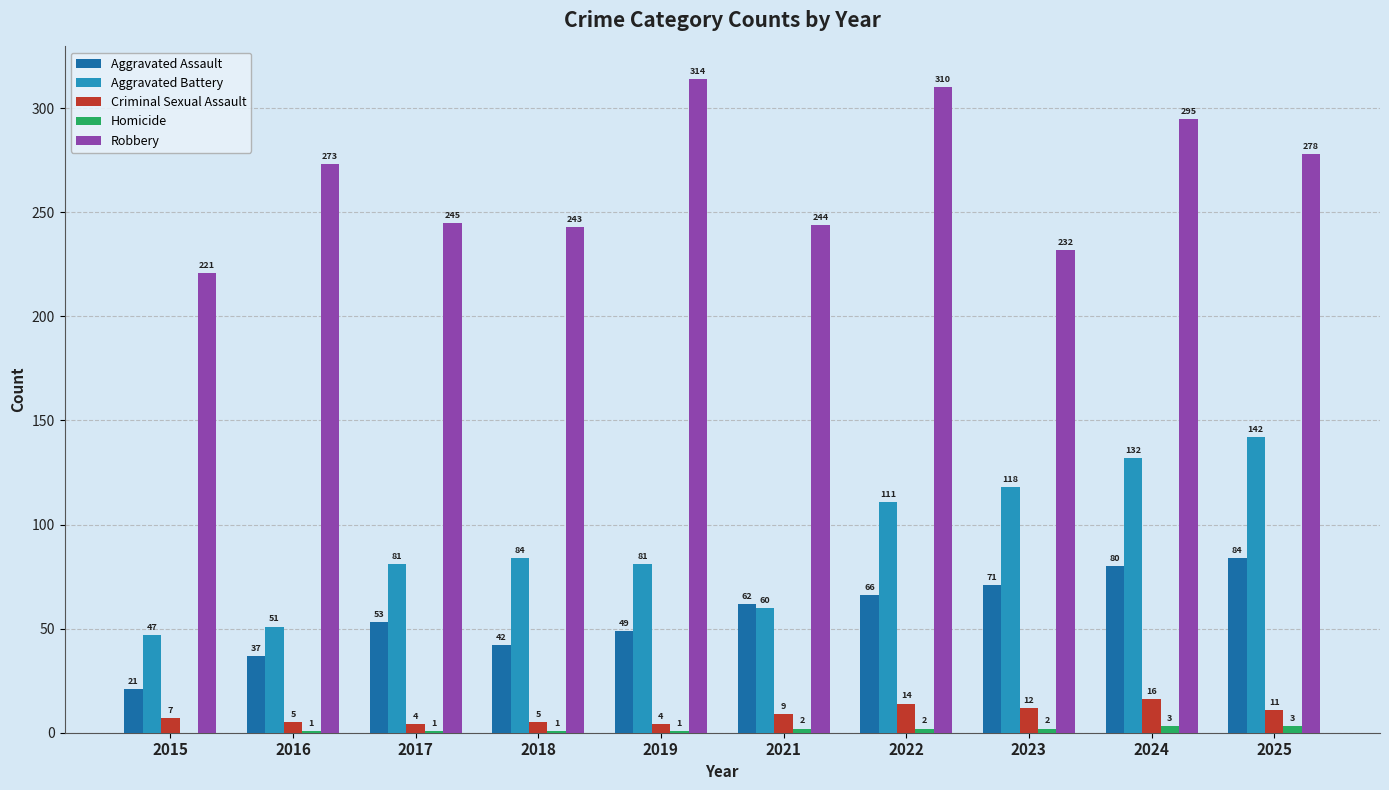

Which series changed the most between 2015 and 2024?

Aggravated Battery